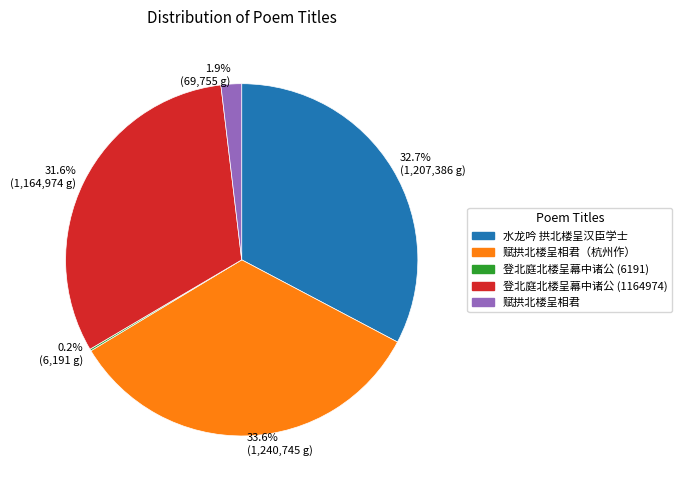

What is the largest slice in the pie chart?

33.6% (1,240,745 g)